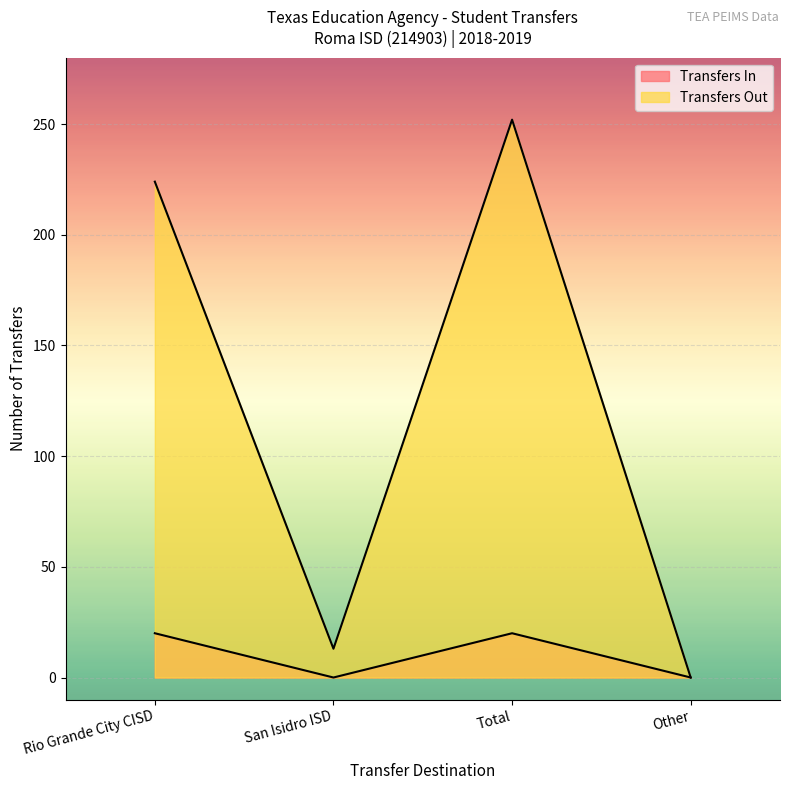

At Total, list the series in order from largest to smallest.

Transfers Out, Transfers In